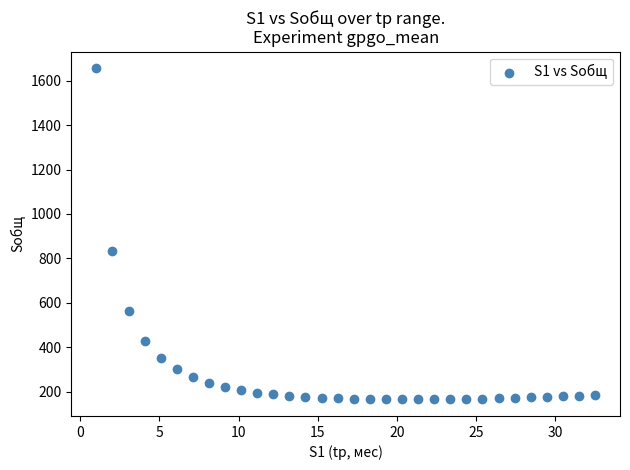

What is the range of X values (max minus min)?

31.5